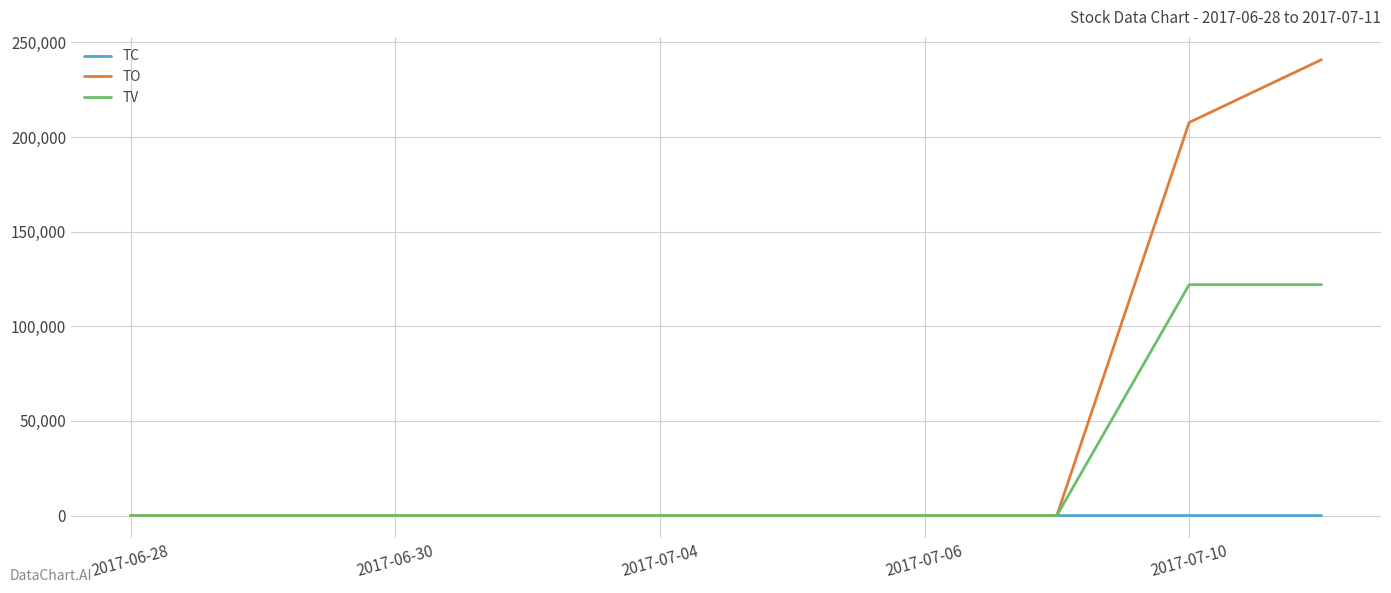

Which series has the largest total across all categories?

TO